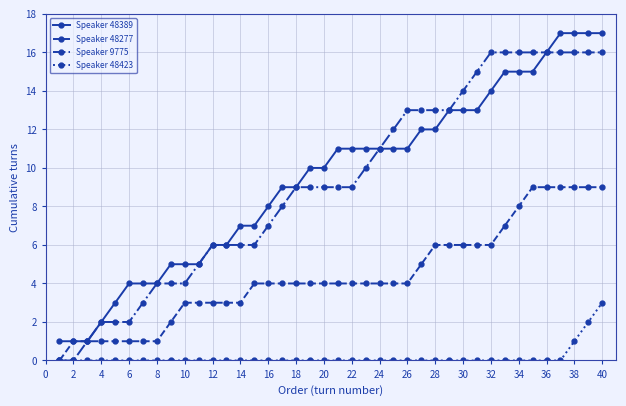

True or false: Speaker 48389 and Speaker 48423 cross at least once.

False